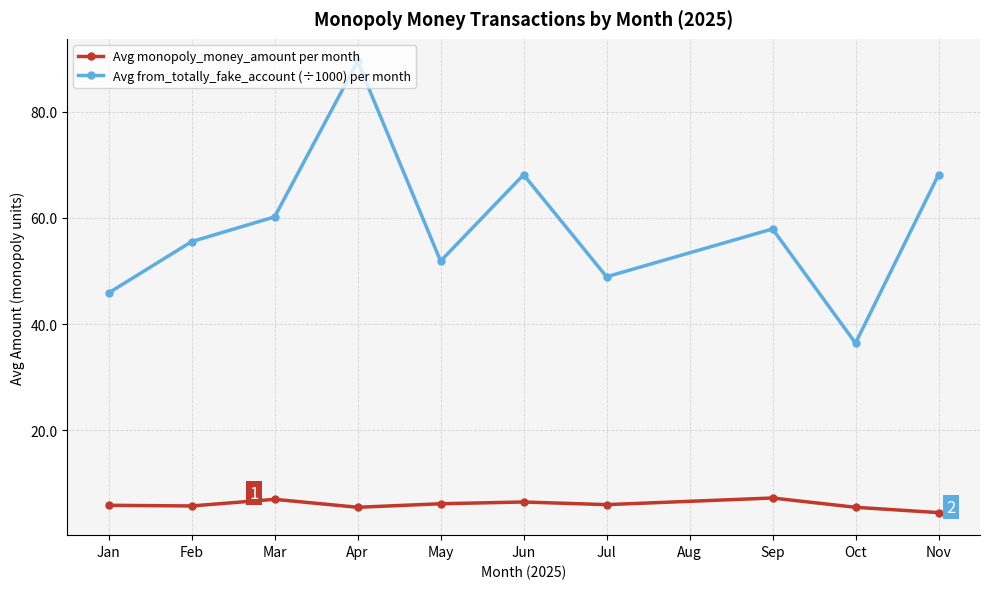

Does the chart have visible grid lines?

Yes